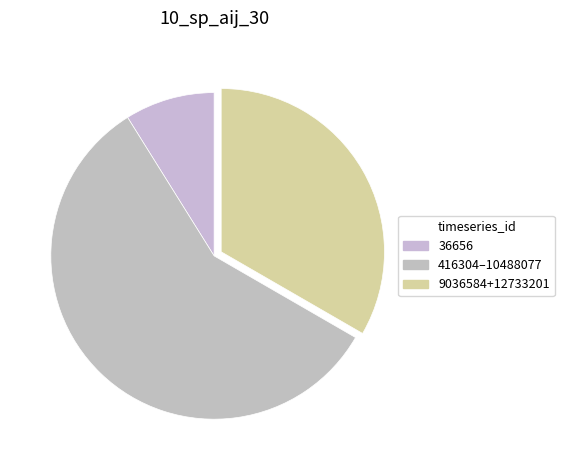

To the nearest percent, what portion does 36656 represent?

9%